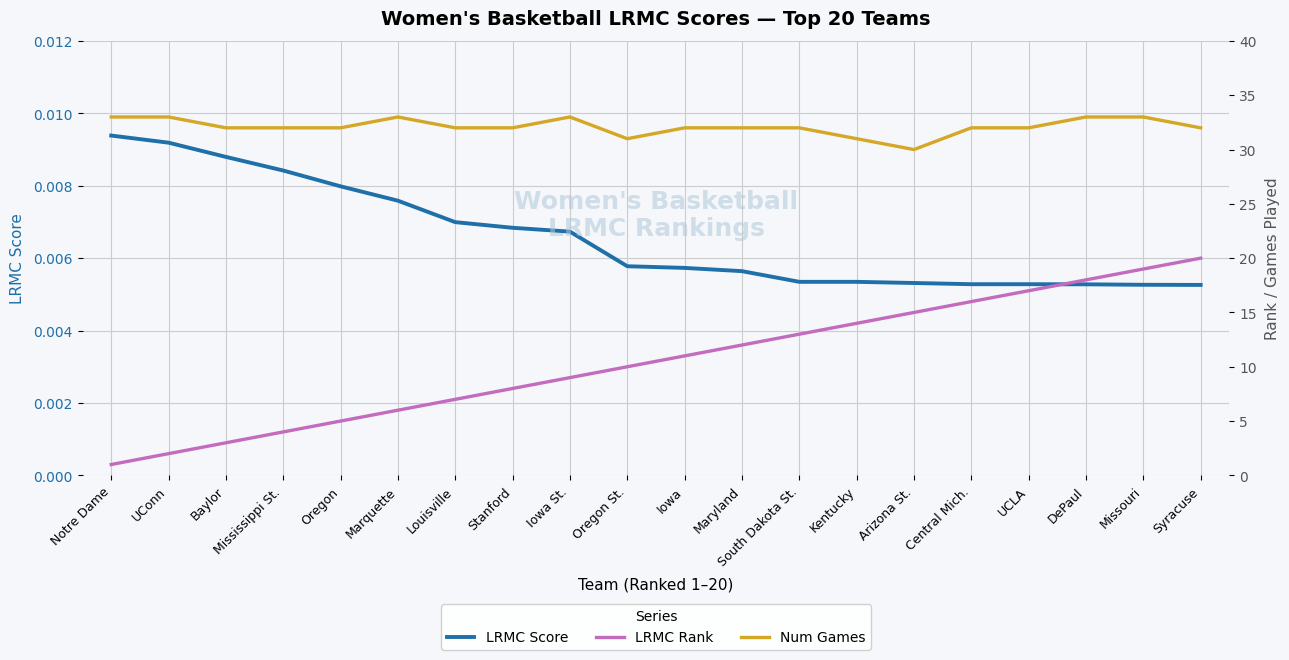

What is the label of the 15th point from the left?

Arizona St.